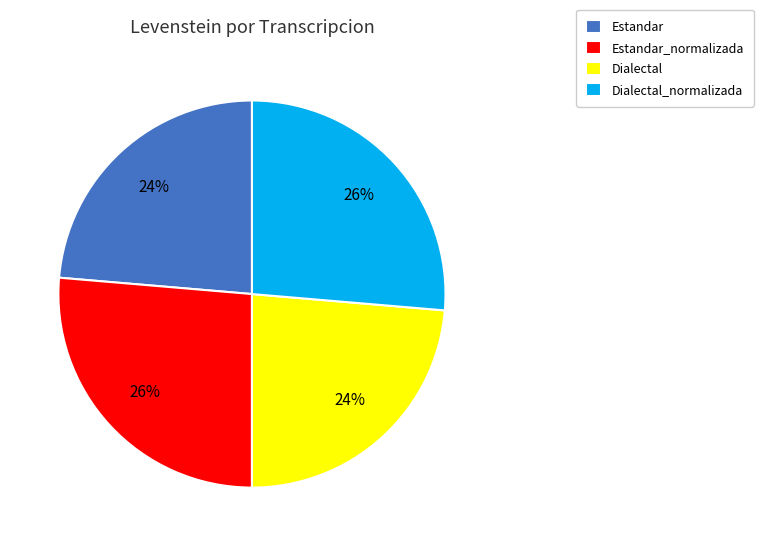

To the nearest percent, what portion does Estandar_normalizada represent?

26%